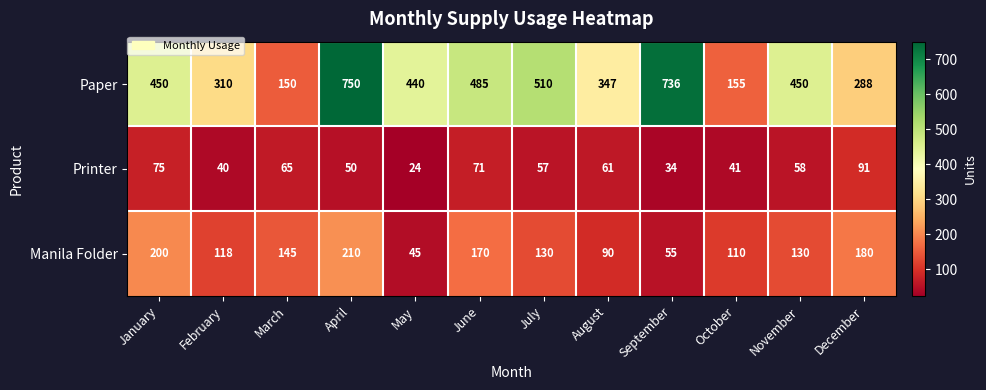

Which label corresponds to the smallest value in the chart?

May